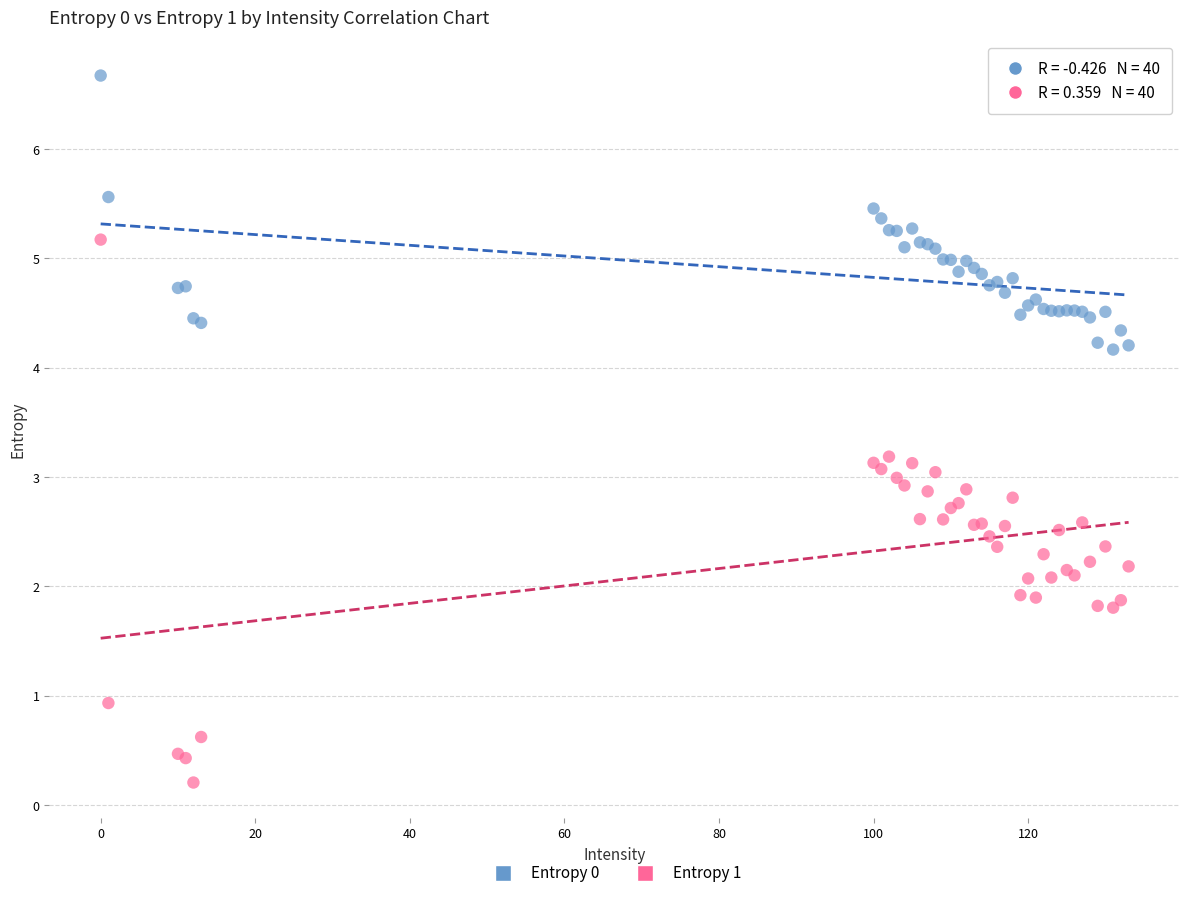

Which series reaches the minimum Y coordinate?

Entropy 1